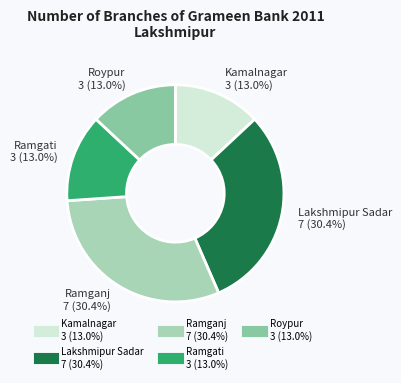

Does any single category account for the majority?

No